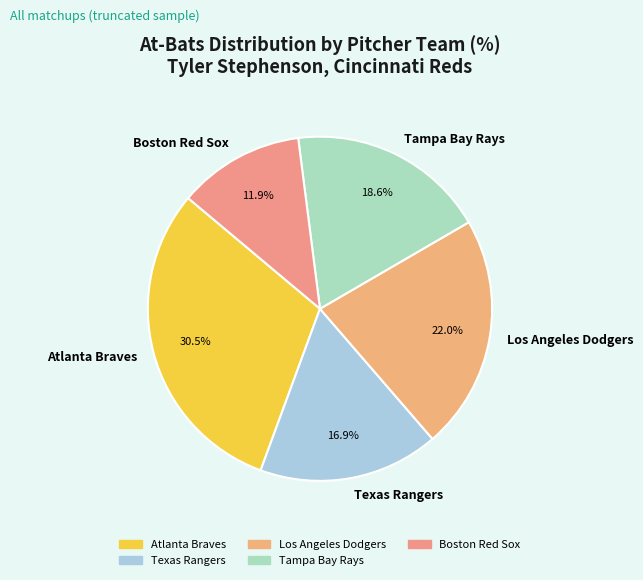

To the nearest percent, what percentage of the pie is Los Angeles Dodgers?

22%